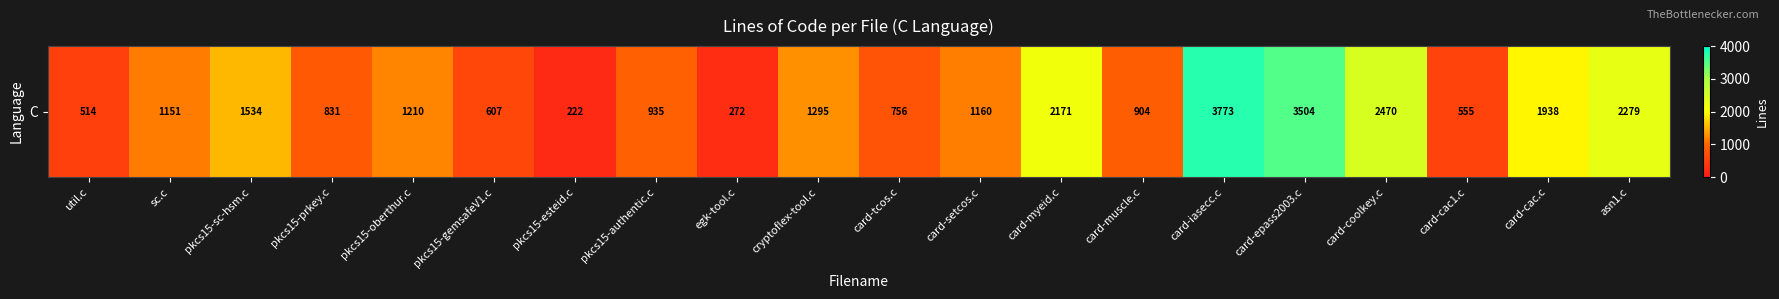

Which label corresponds to the largest value in the chart?

card-iasecc.c